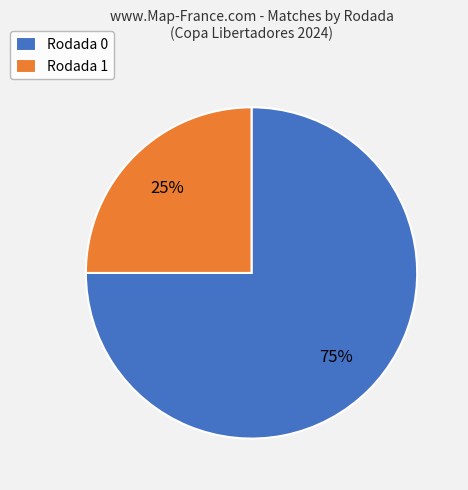

Which has a higher value, Rodada 0 or Rodada 1?

Rodada 0